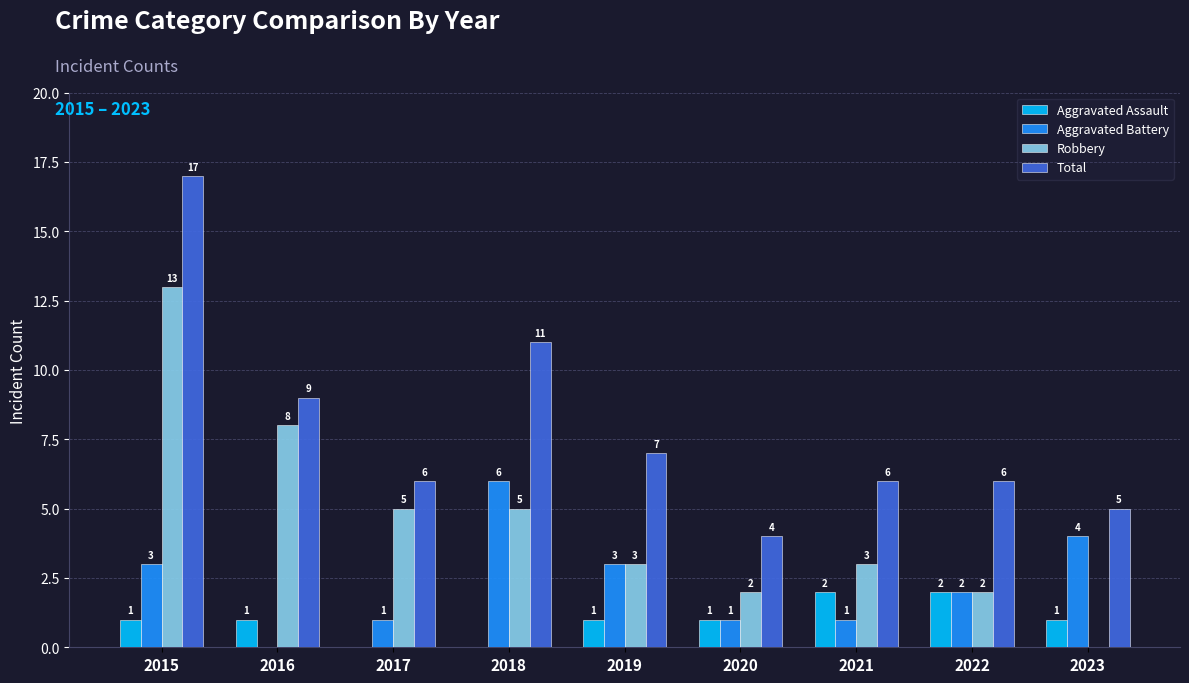

Are the bars grouped side by side (vs. stacked)?

Yes